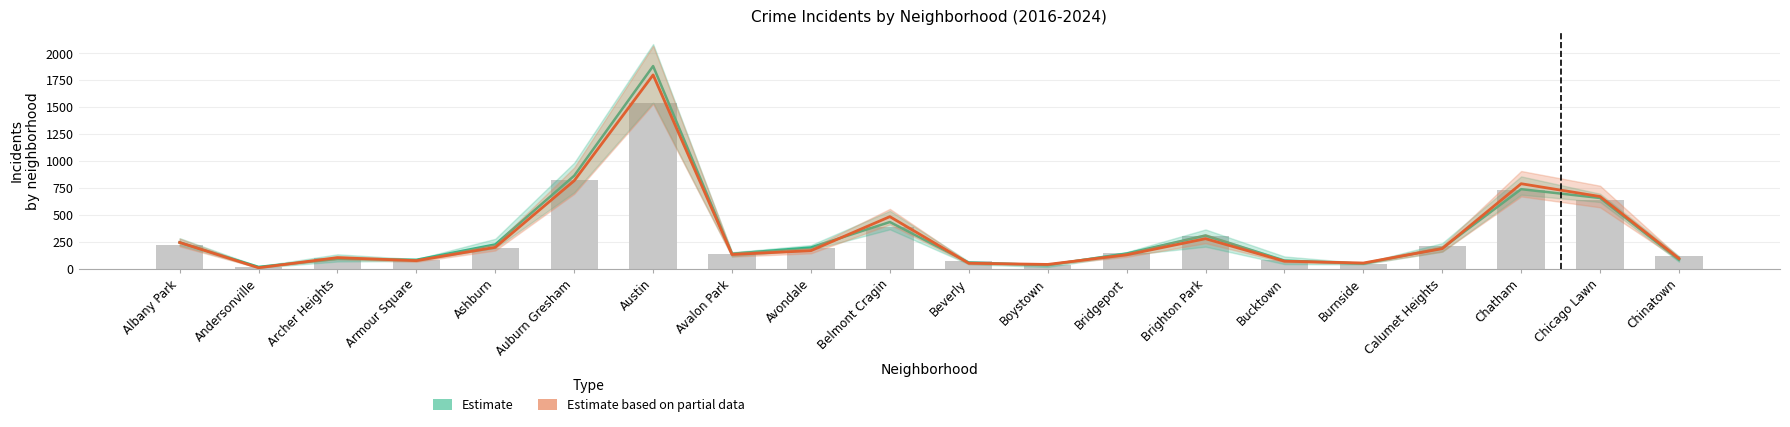

The value of Estimate at Albany Park is 77.7. True or false?

False